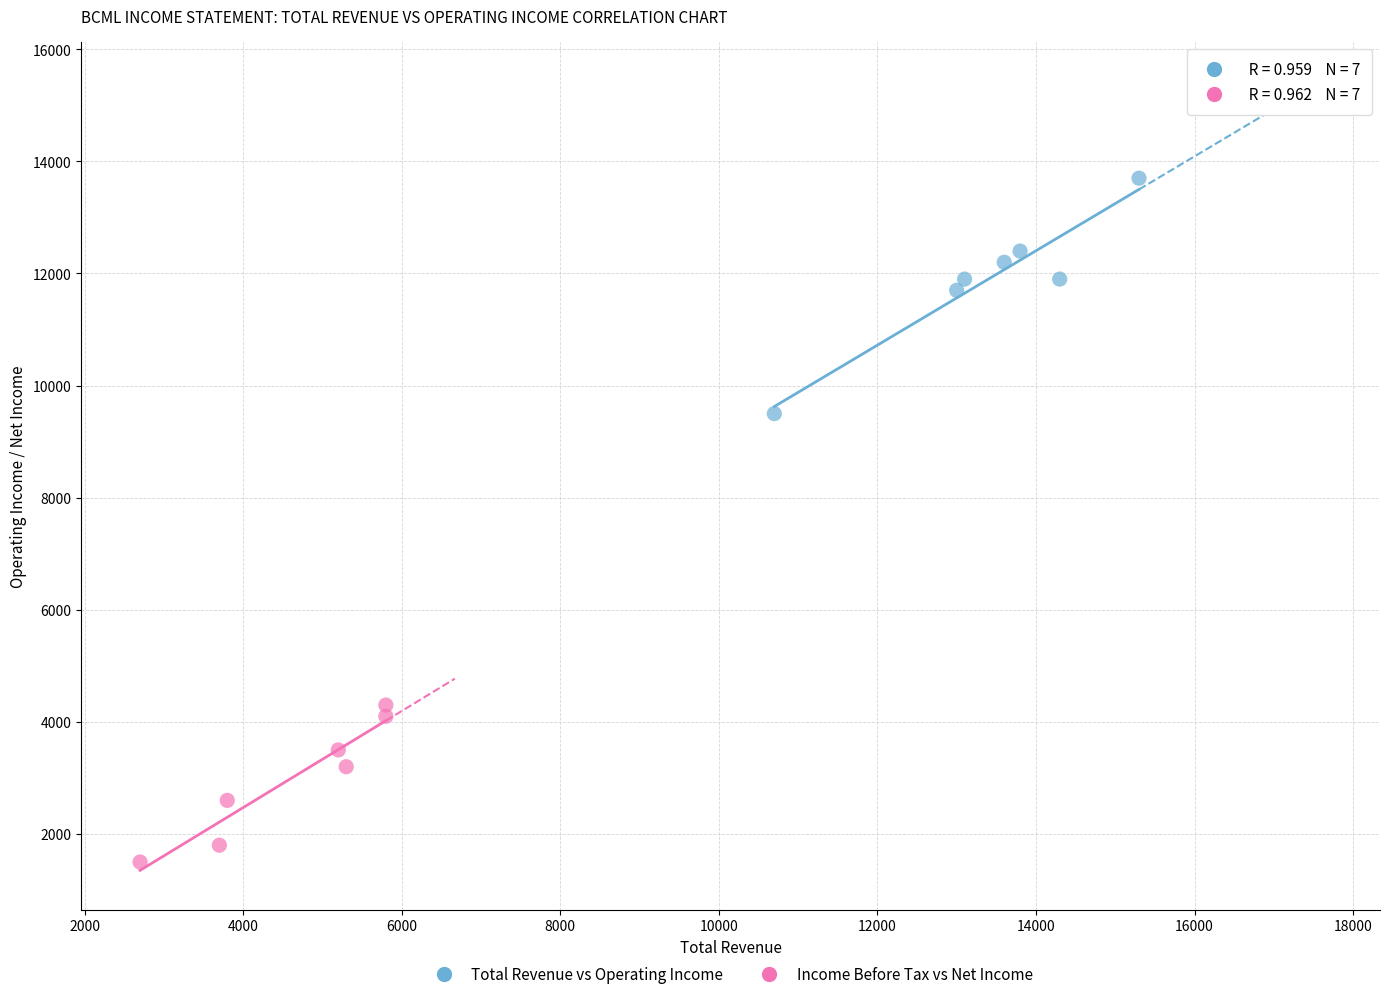

Which series reaches the minimum Y coordinate?

Income Before Tax vs Net Income